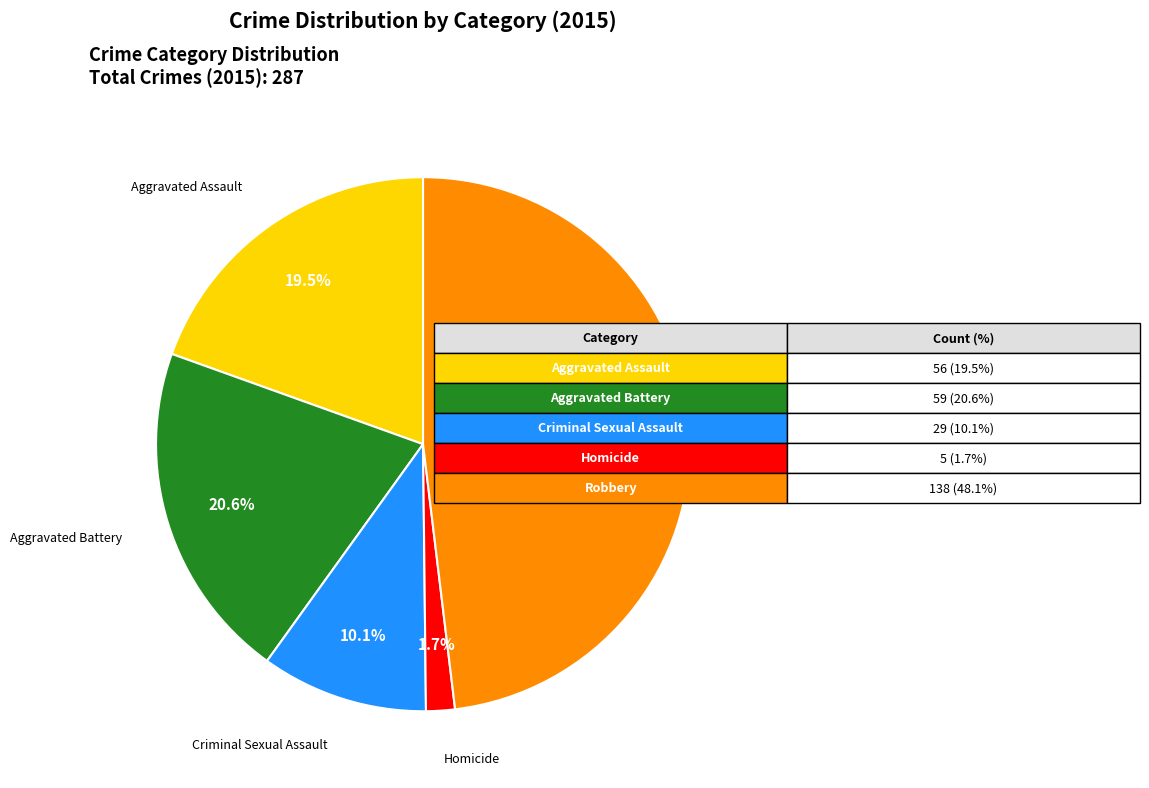

Is there any slice that represents more than half of the pie?

No